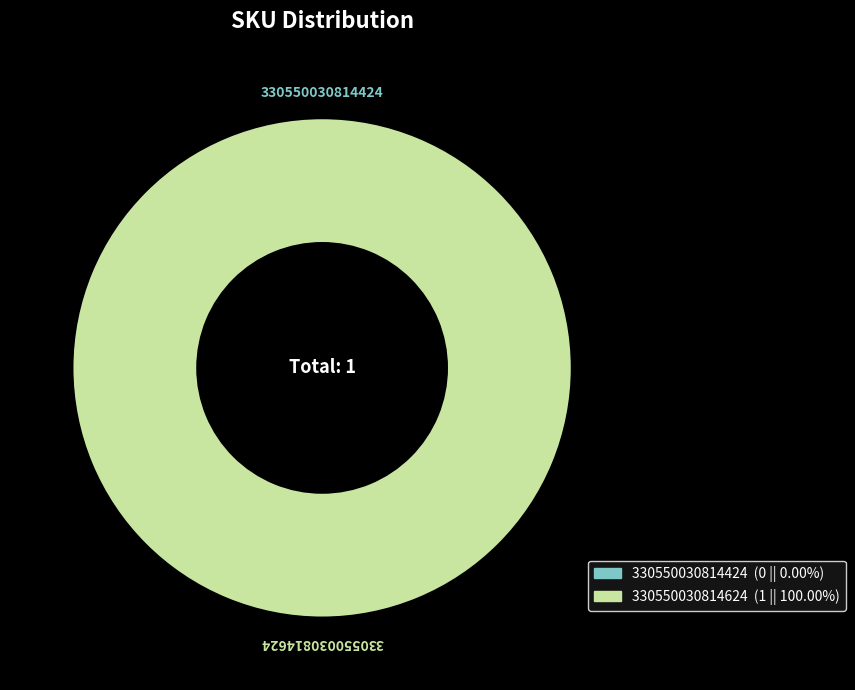

Is there a majority slice in this chart?

Yes